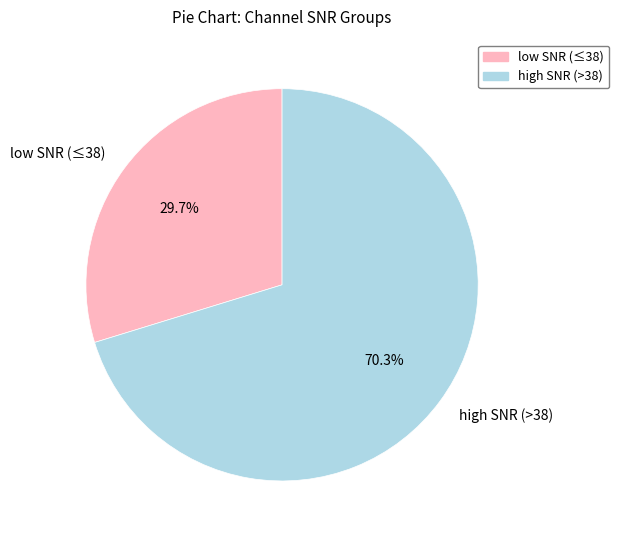

To the nearest percent, what is the average slice percentage?

50%